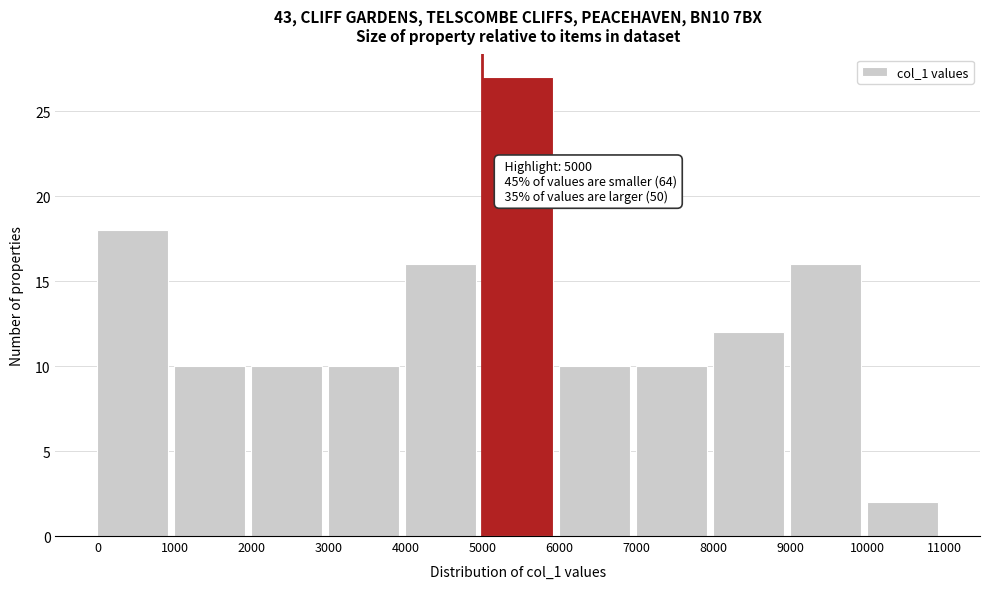

Which range on the x-axis has the tallest bar?

5000 to 6000